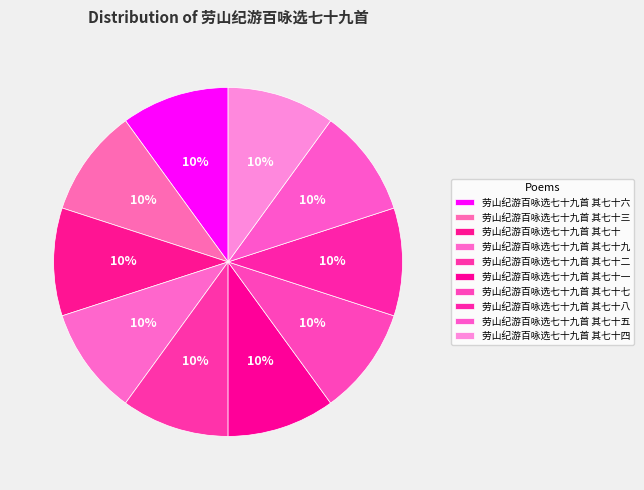

Count the number of slices in the pie.

10